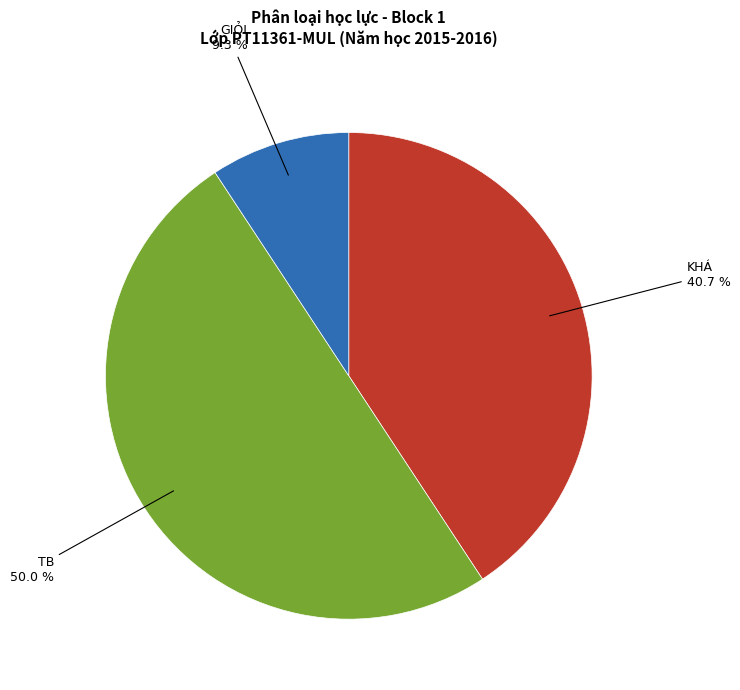

Approximately how many times larger is the value at TB compared to GIỎI?

5.4